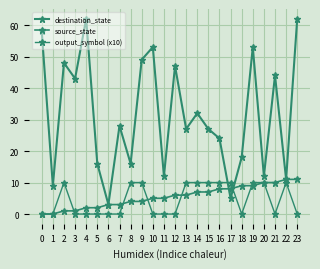

The value of output_symbol (x10) at 15 is 10. True or false?

True